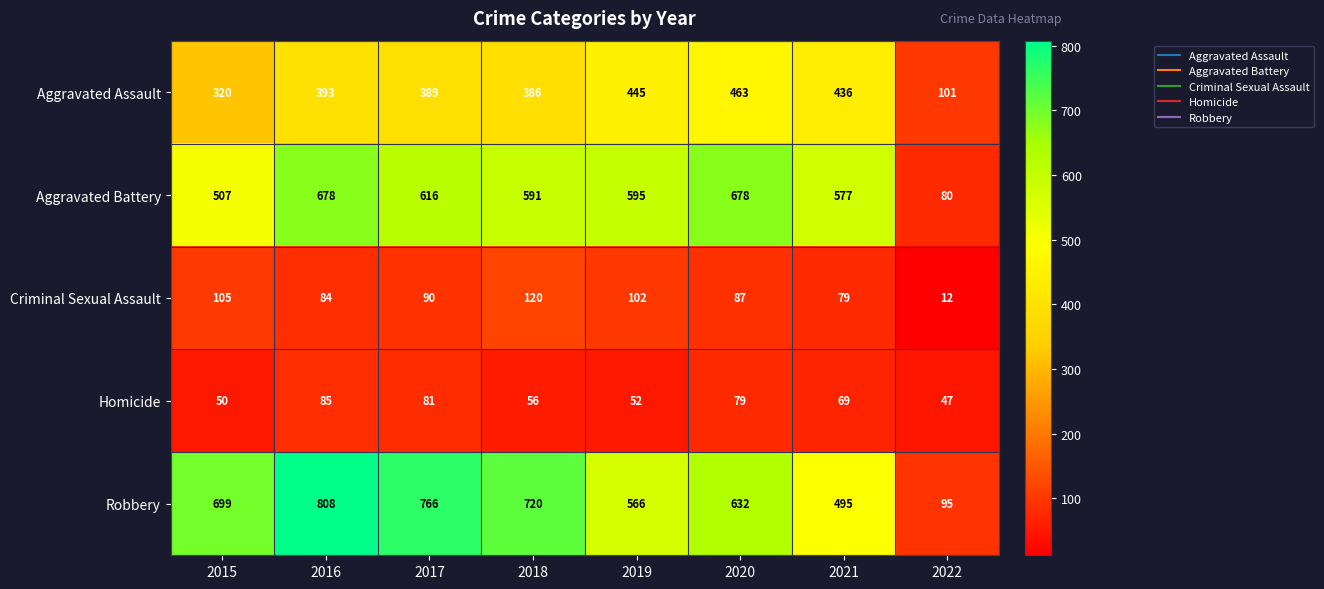

The Criminal Sexual Assault series shows 90 at 2017. True or false?

True